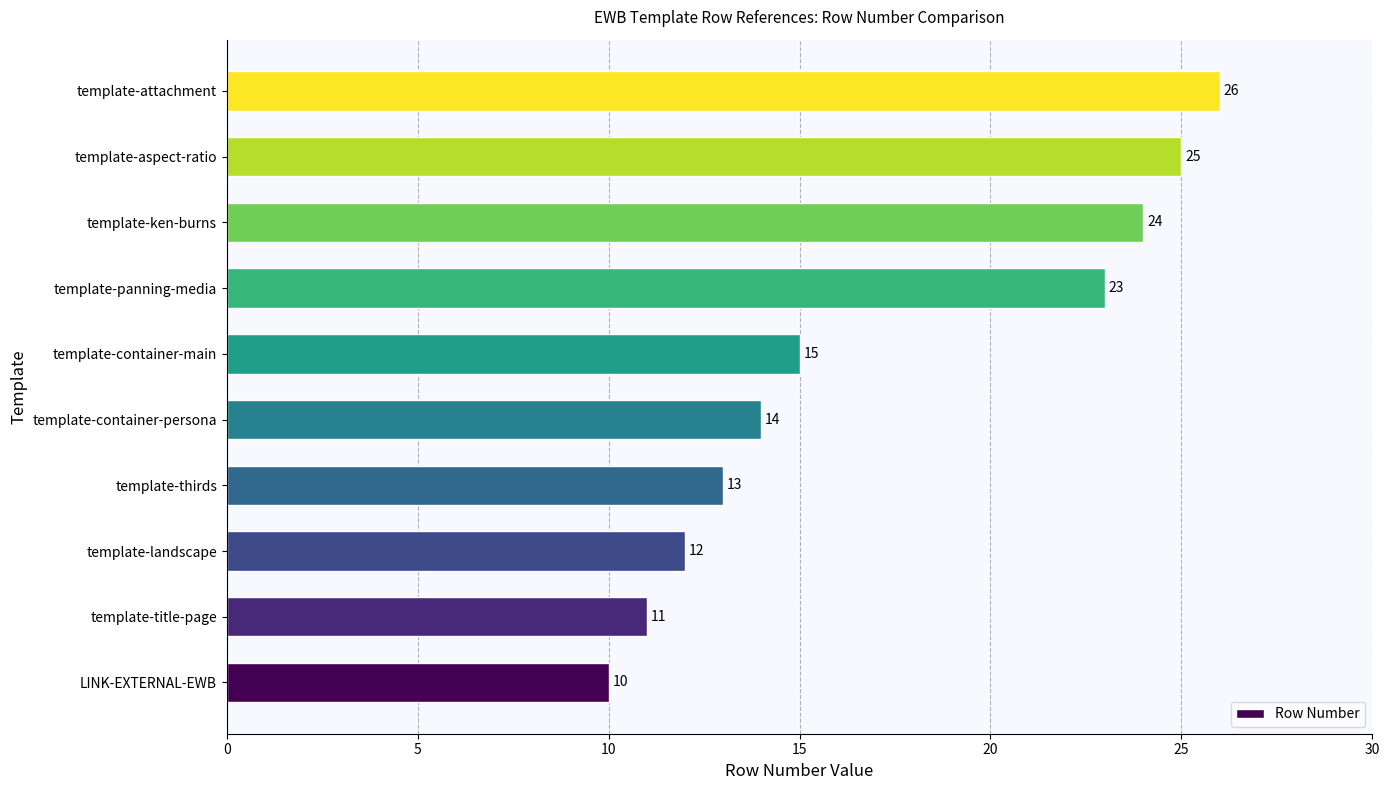

What is the difference between the maximum and second lowest values?

15